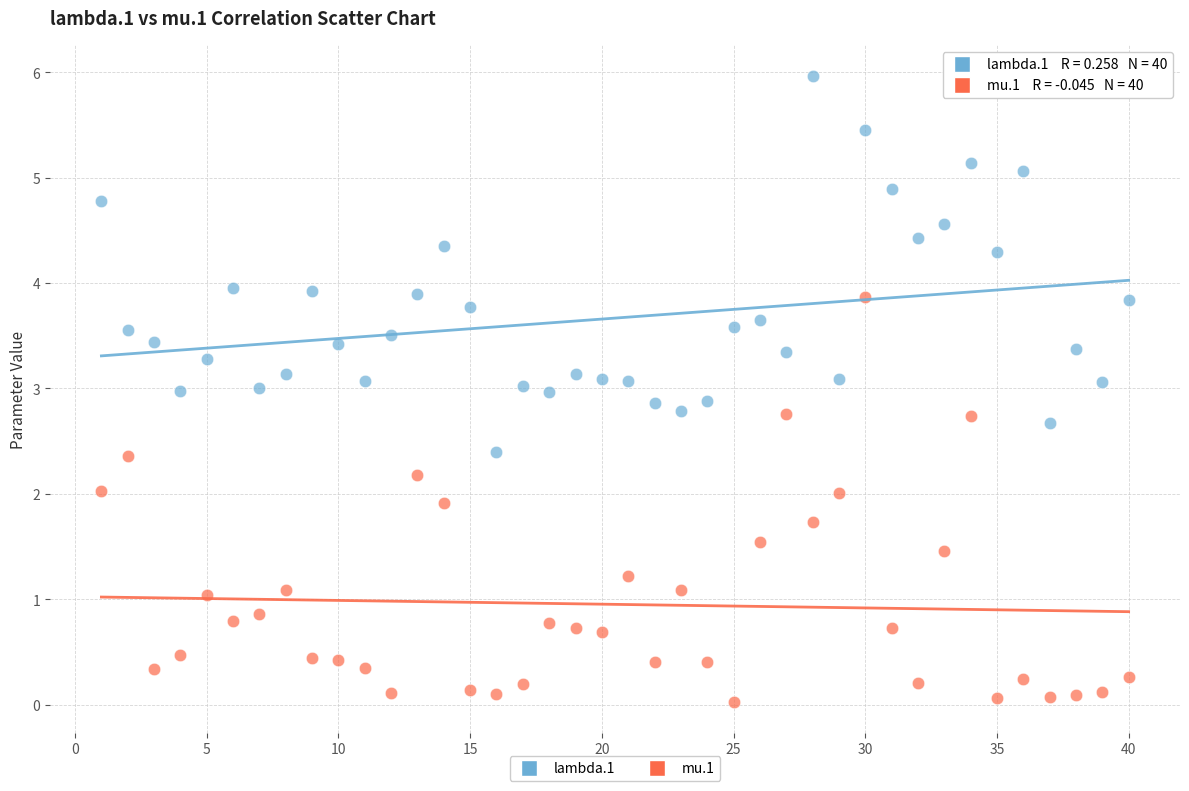

What are all the series names shown in the legend?

lambda.1, mu.1